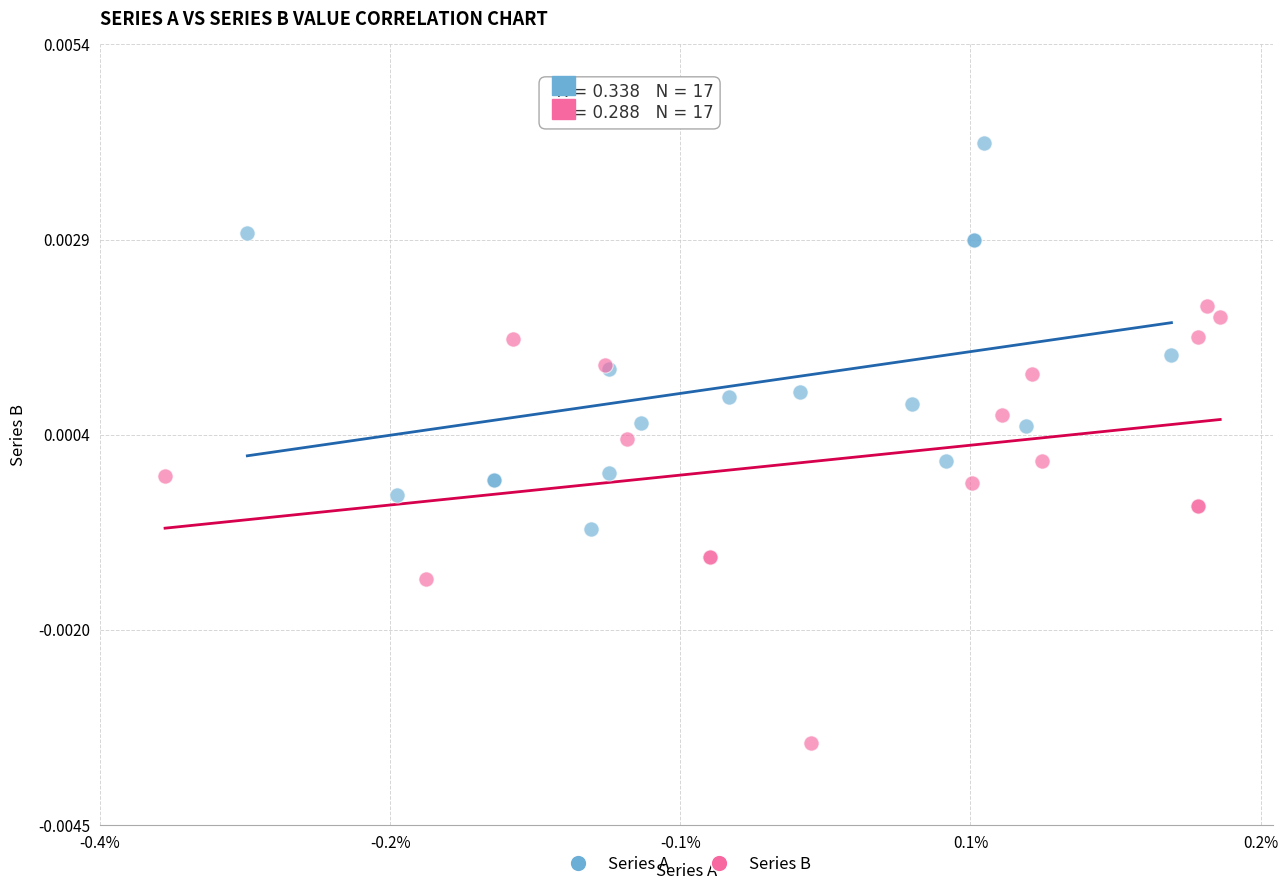

Which series reaches the maximum Y coordinate?

Series A